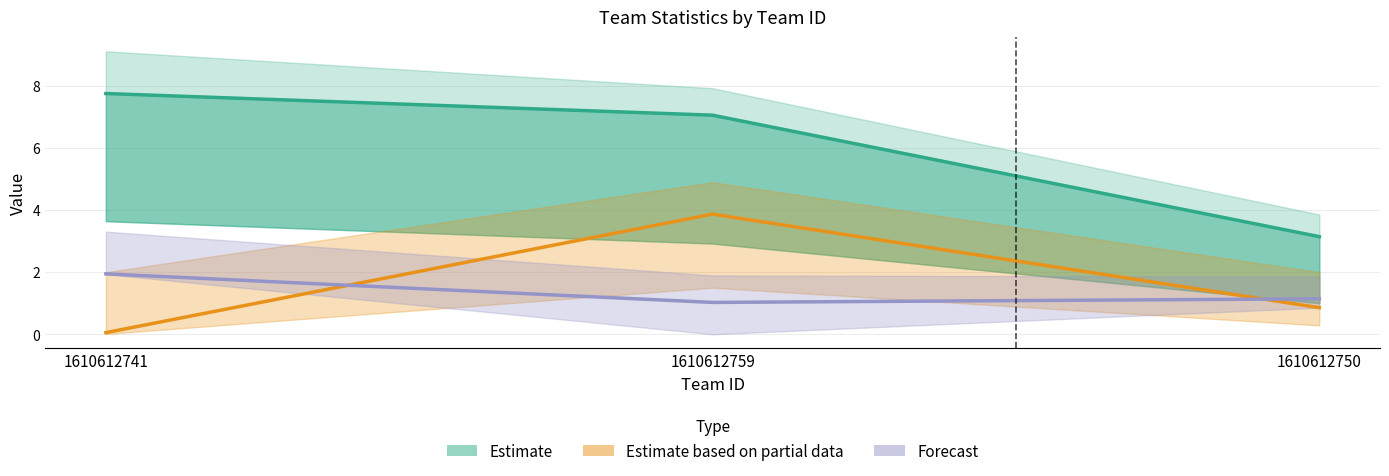

True or false: Estimate based on partial data has a value of 0.1 at 1610612741.

False